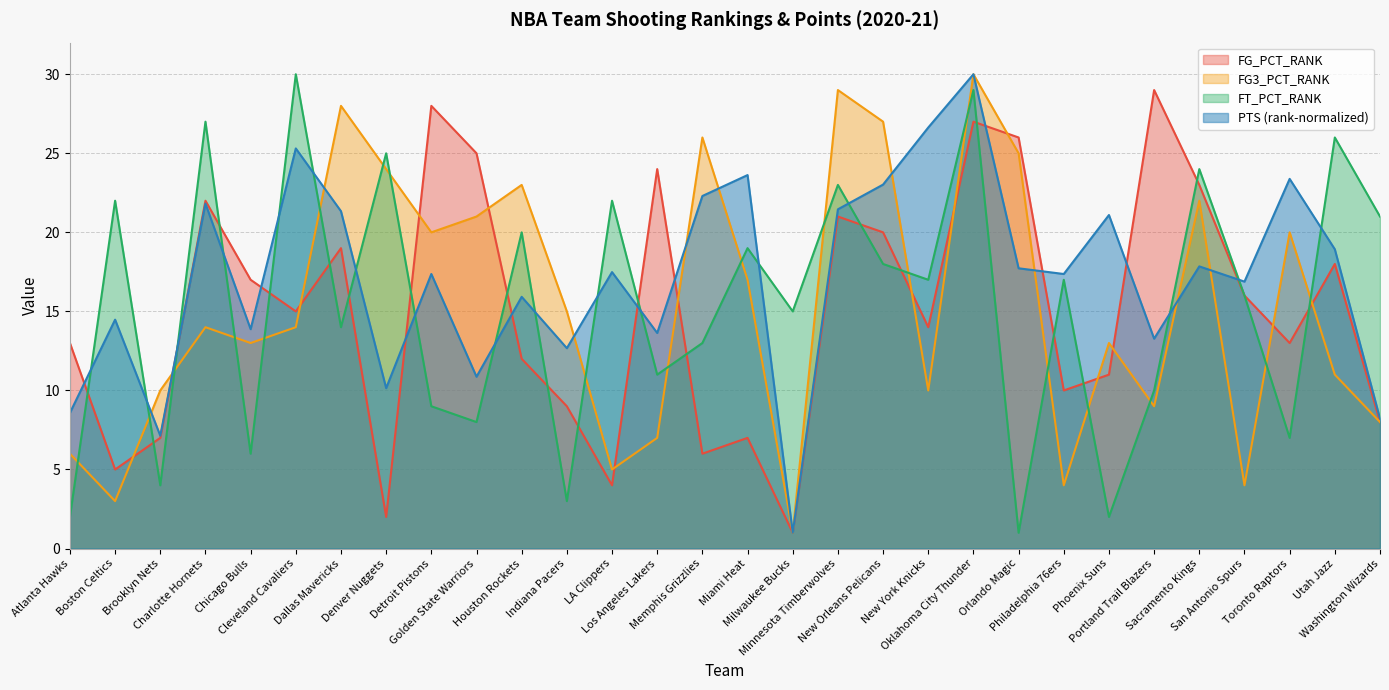

How many data points does each series have?

30